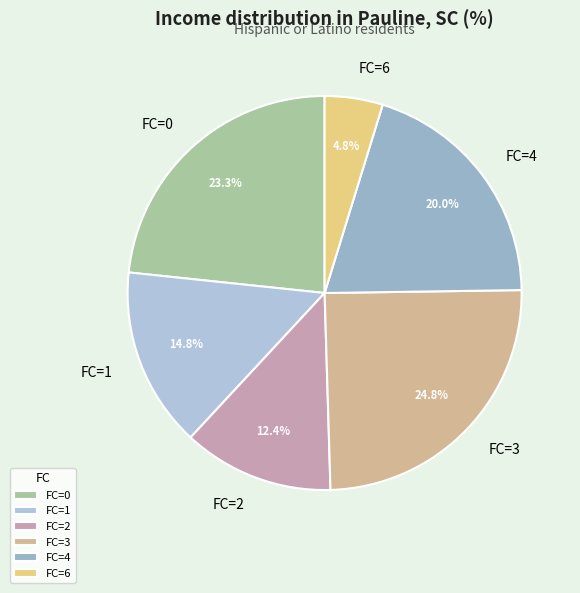

What percentage do FC=6 and FC=4 together represent?

24.8%